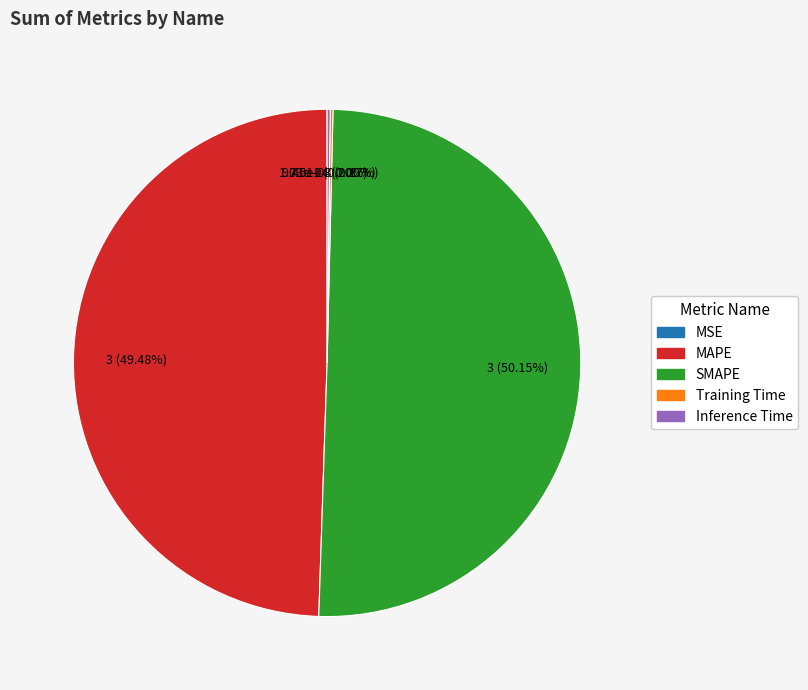

Which category accounts for the majority?

SMAPE